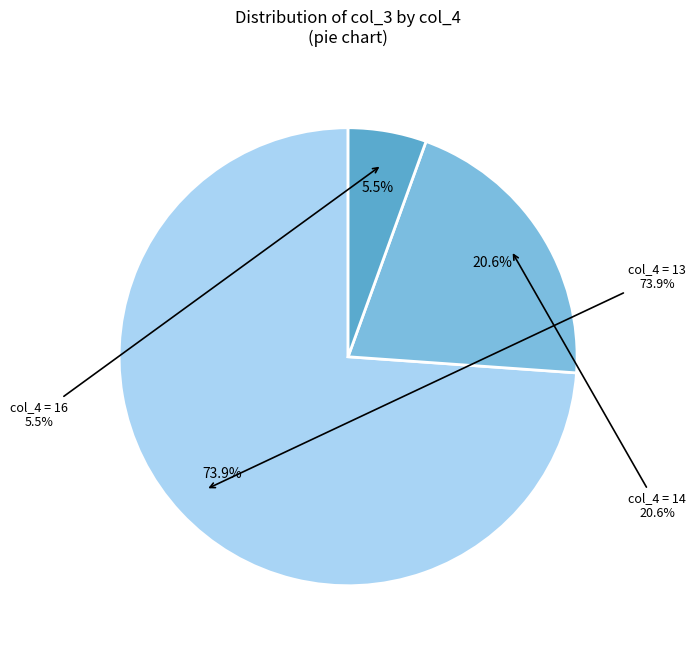

The 13 slice represents 14% of the pie. True or false?

False